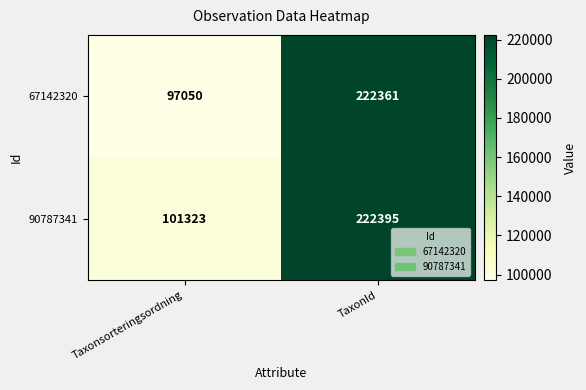

At how many categories does at least one series exceed 97940?

2